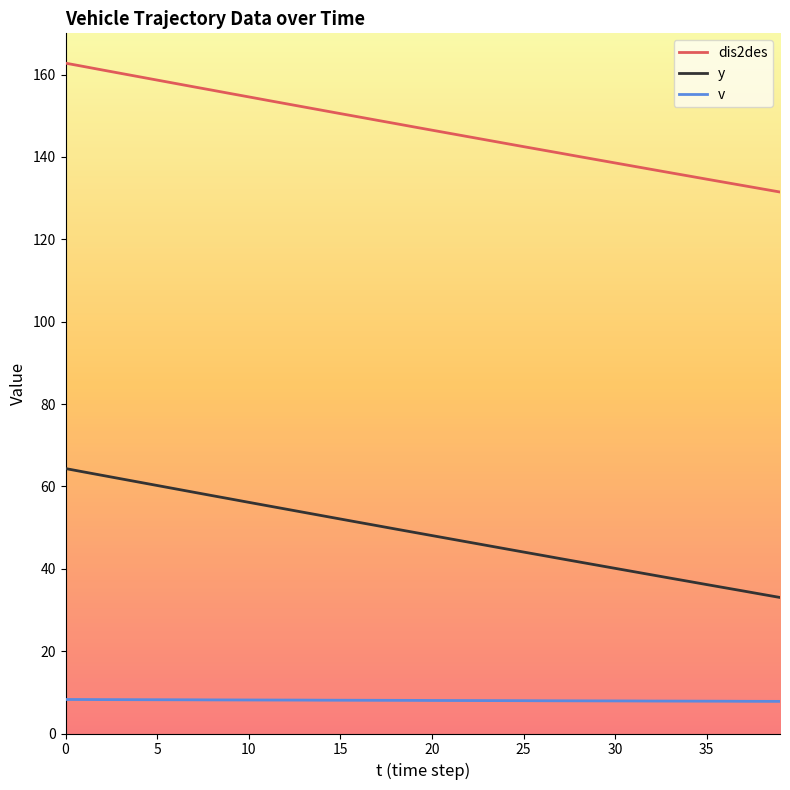

What is the minimum value shown in the chart?

7.8